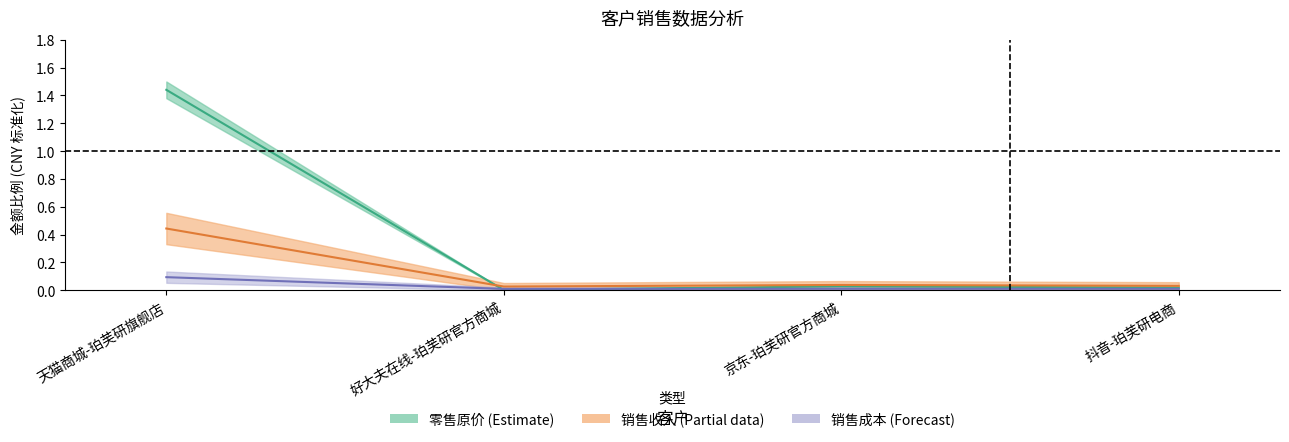

What is the total value across all series at 抖音-珀芙研电商?

0.1